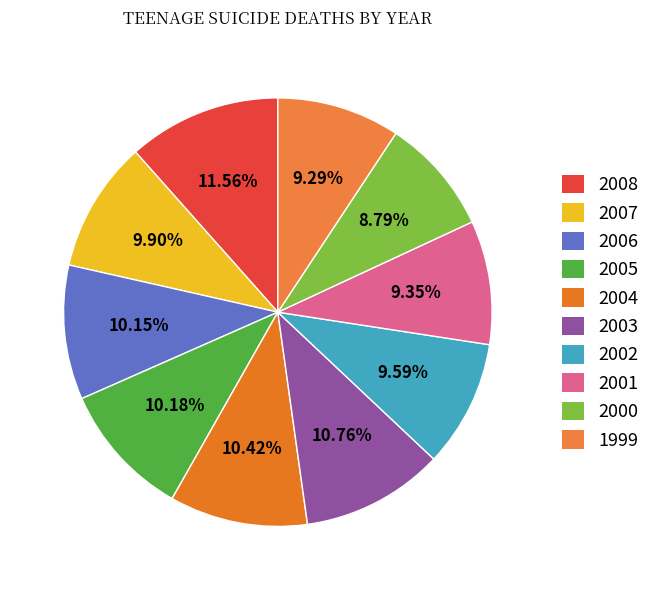

To the nearest percent, what percentage of the pie is 2006?

10%